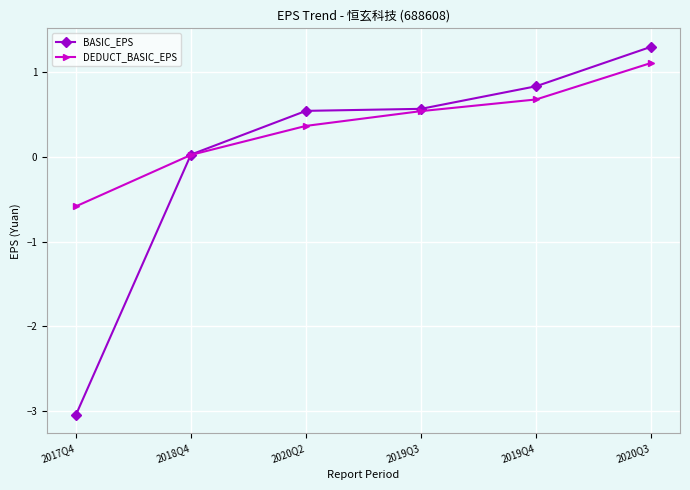

Which series changed the most between 2017Q4 and 2018Q4?

BASIC_EPS